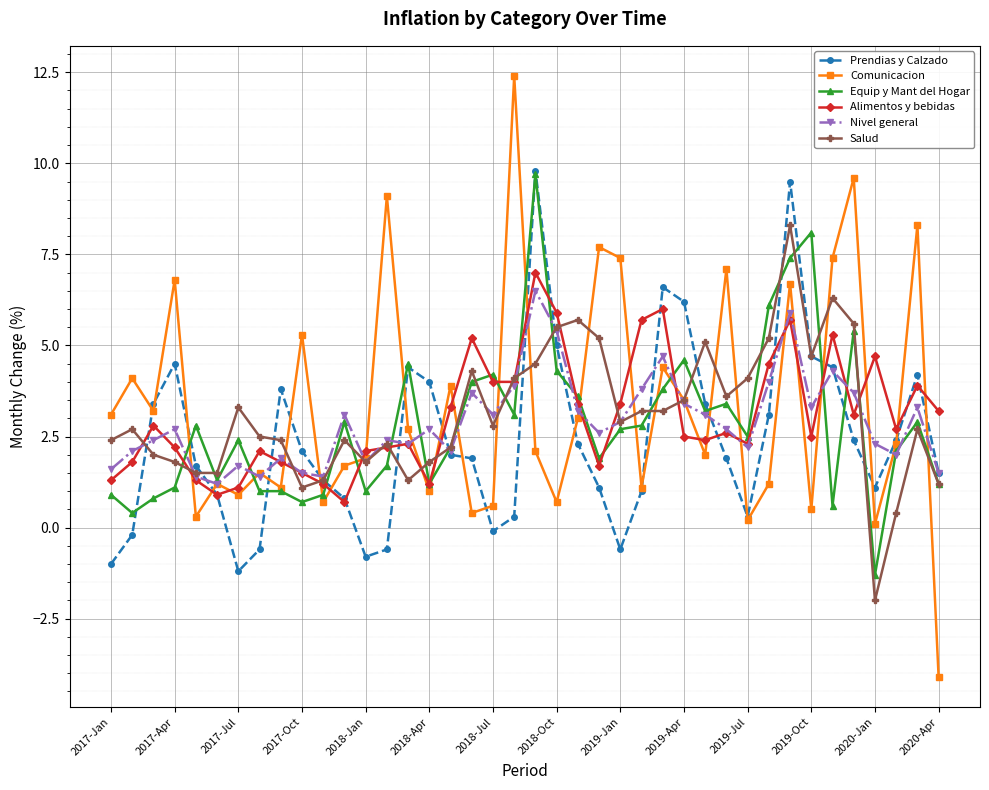

Which series has the widest spread of values?

Comunicacion